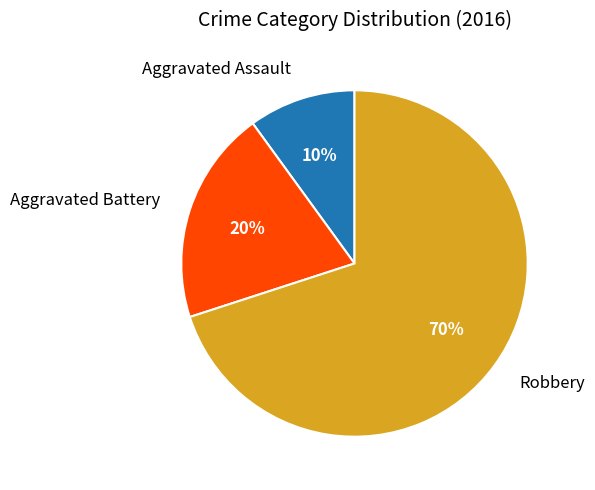

To the nearest percent, what is the difference between the largest and smallest slice percentages?

60%